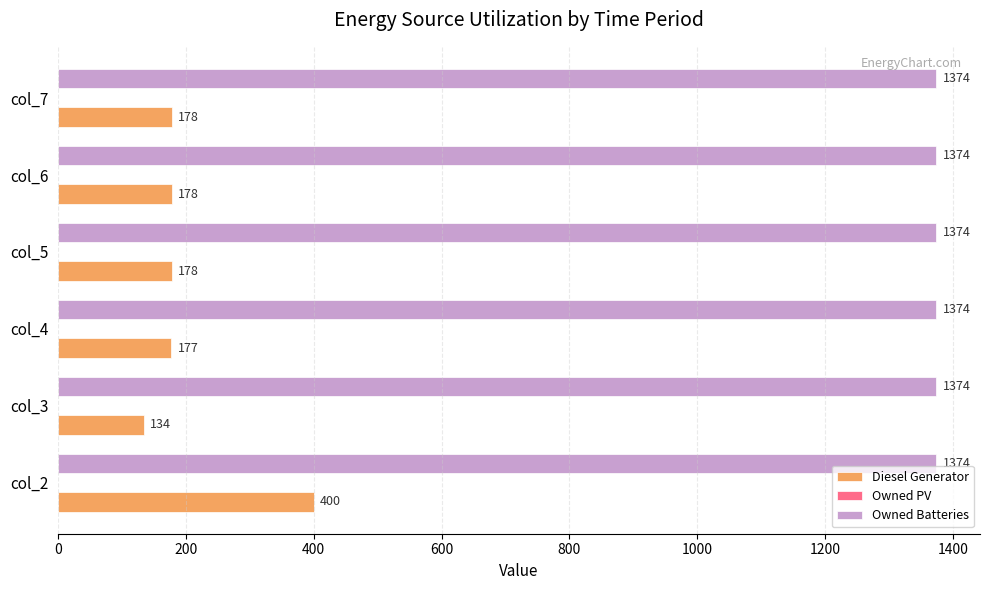

Rank the series by their average value, from lowest to highest.

Diesel Generator, Owned Batteries